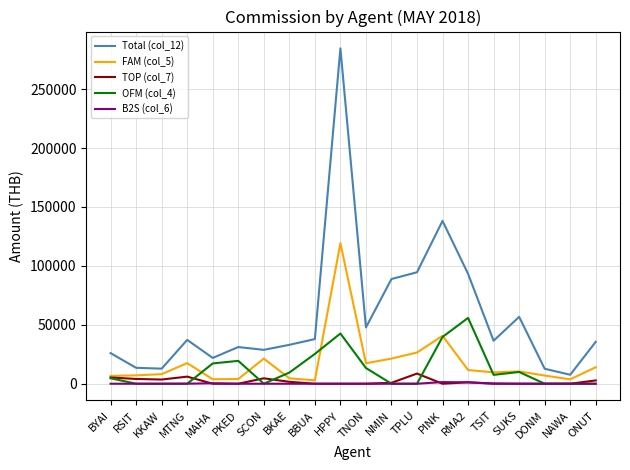

The value of OFM (col_4) at ONUT is 0.0. True or false?

True